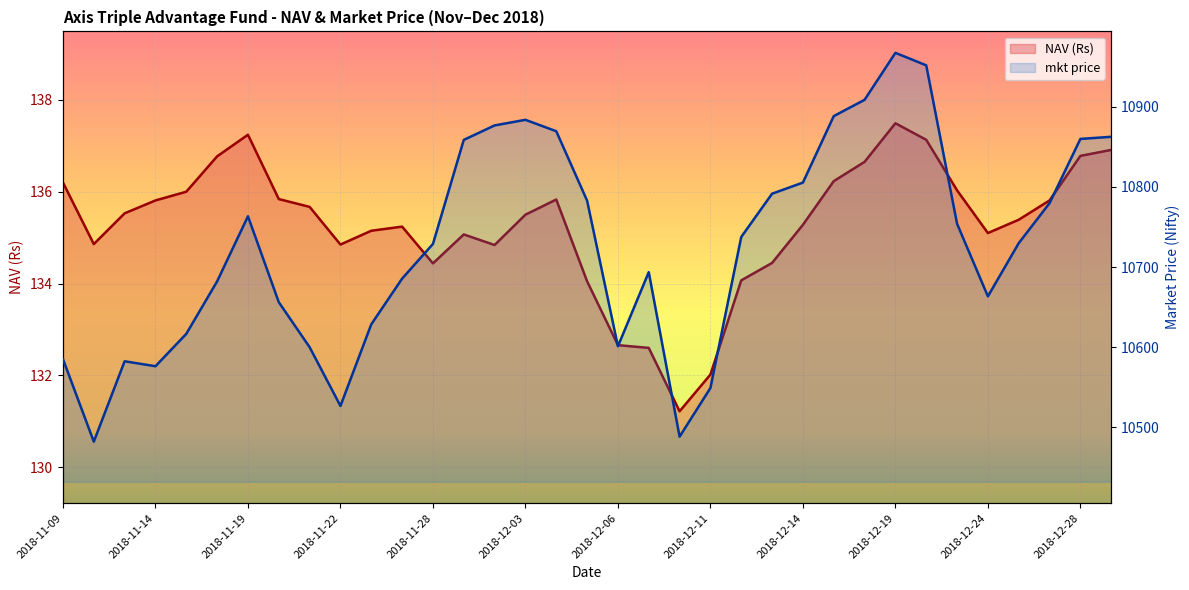

How many interior local valleys does the NAV (Rs) series have?

6